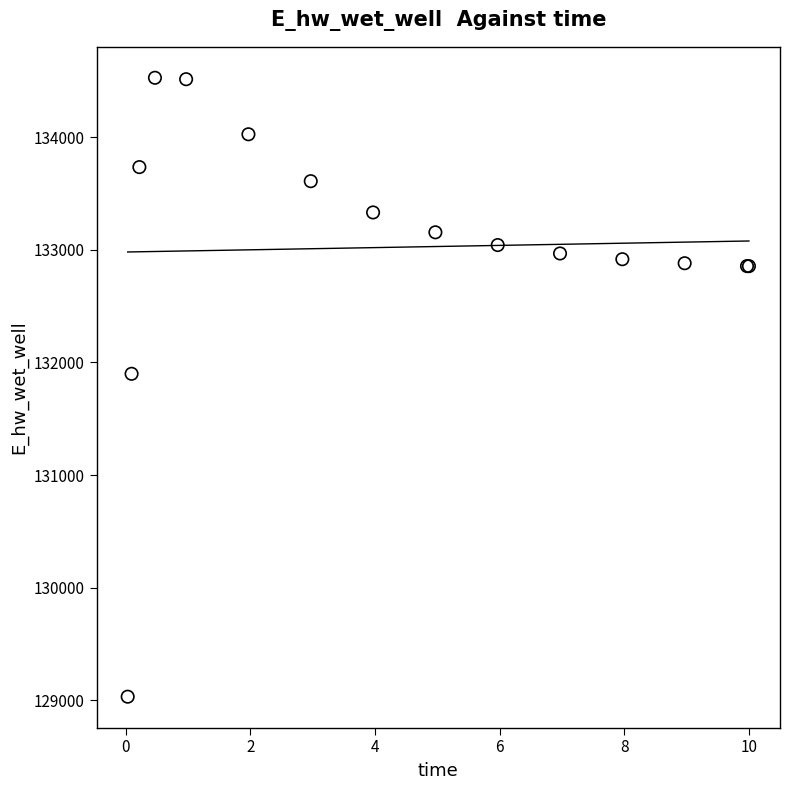

What Y value in the scatter plot is closest to 131779?

131898.6